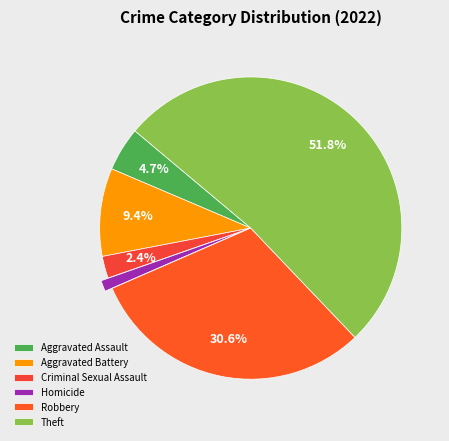

To the nearest percent, what portion does Robbery represent?

31%